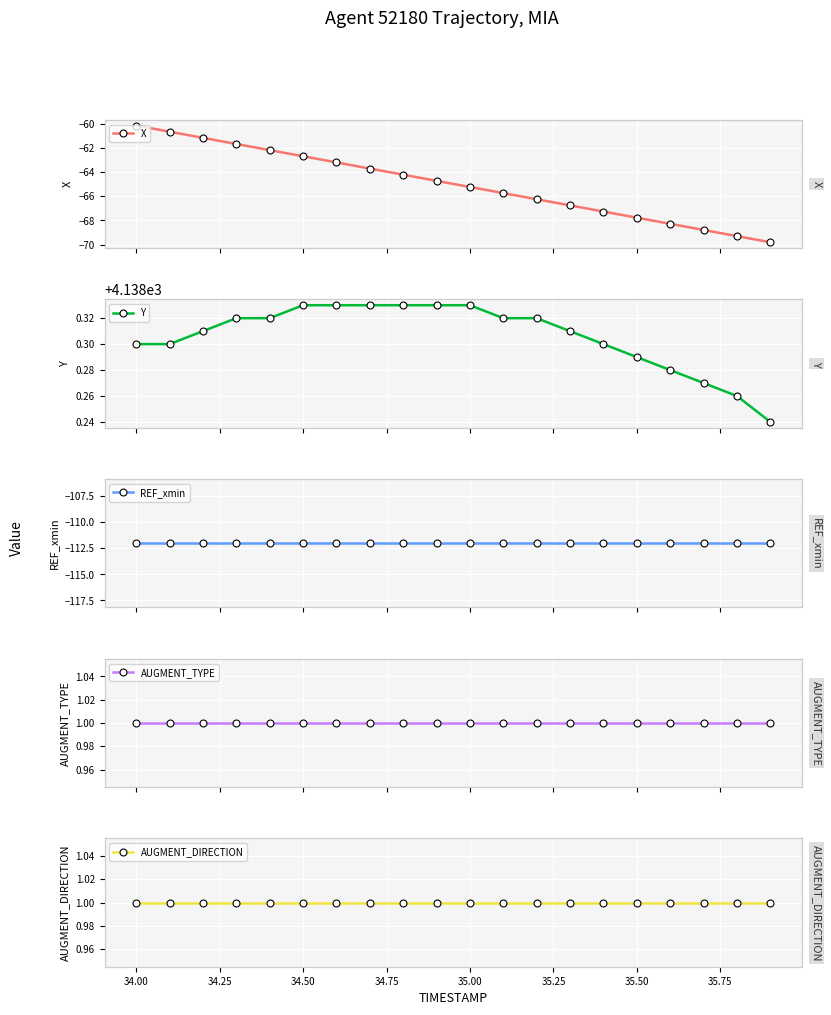

At how many categories does at least one series exceed 3681?

20